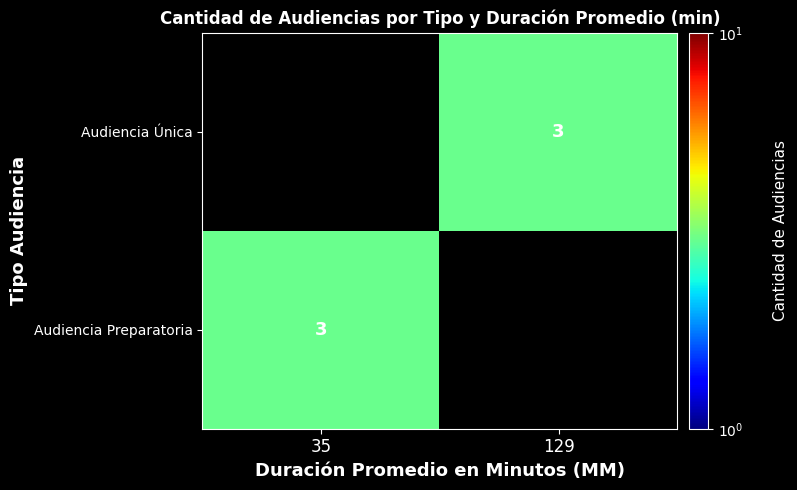

Is it true that Audiencia Única equals 5 at 129?

False